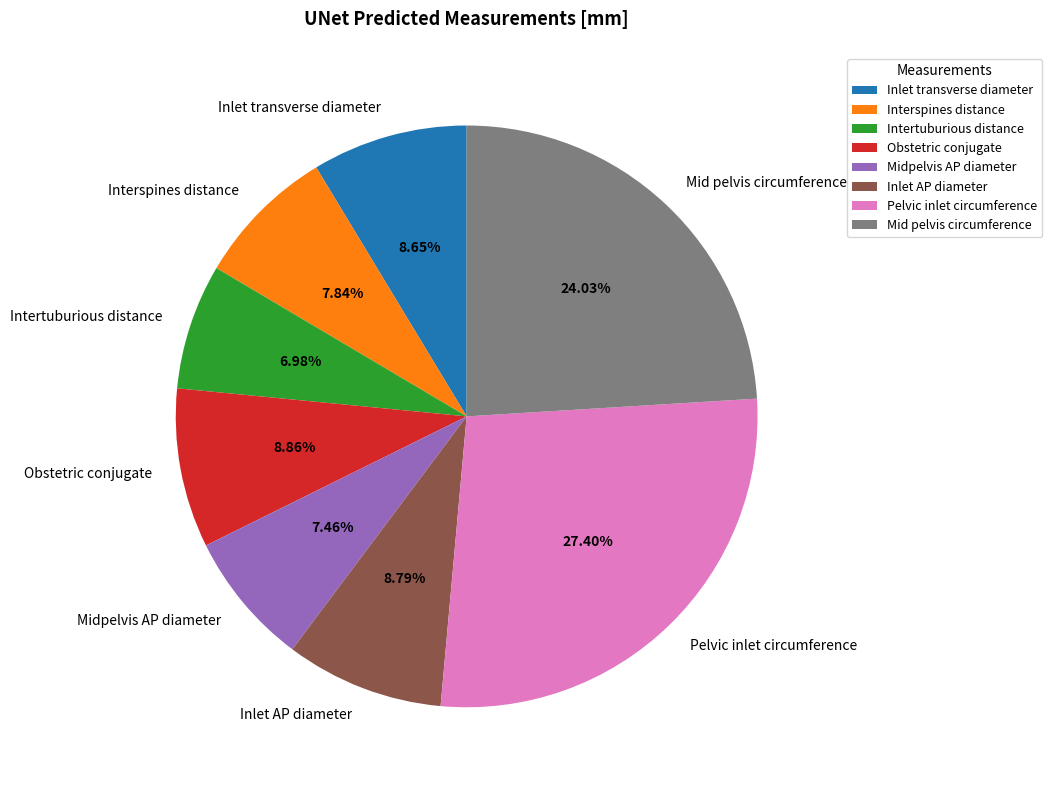

Is Inlet transverse diameter the majority of the pie?

No